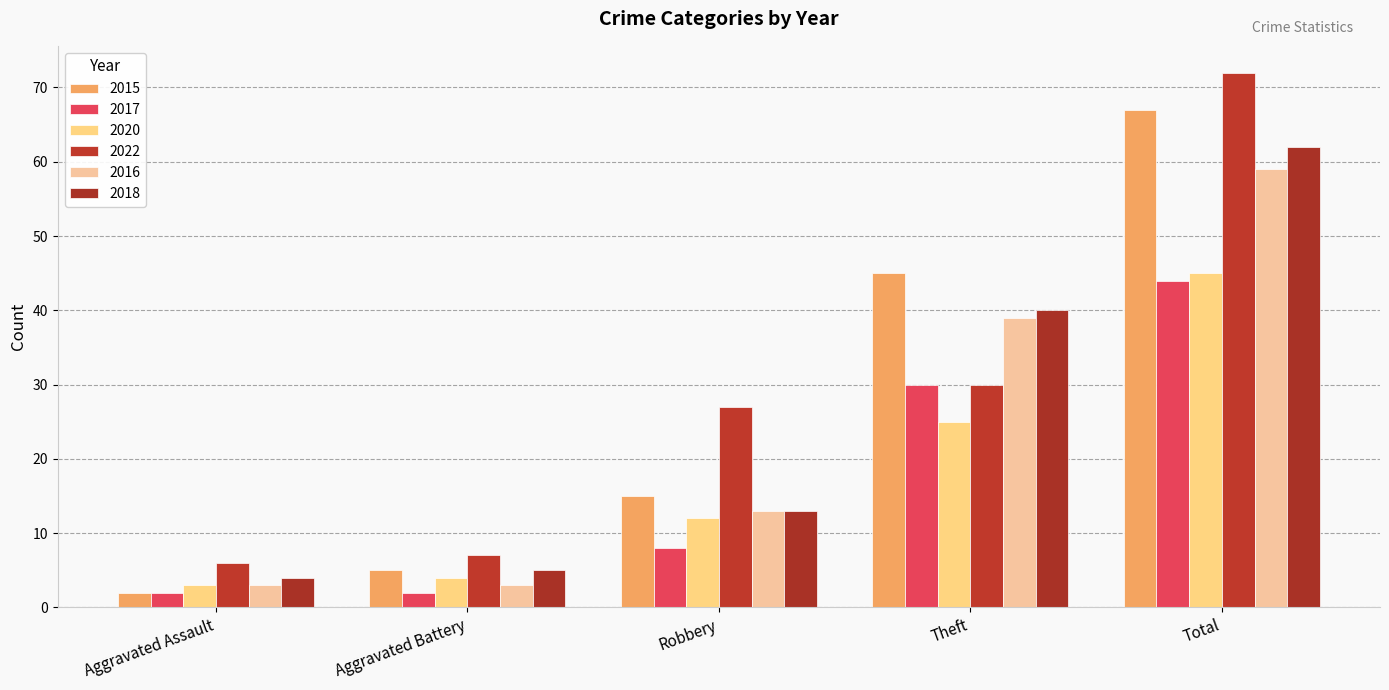

The 2020 series shows 5 at Robbery. True or false?

False